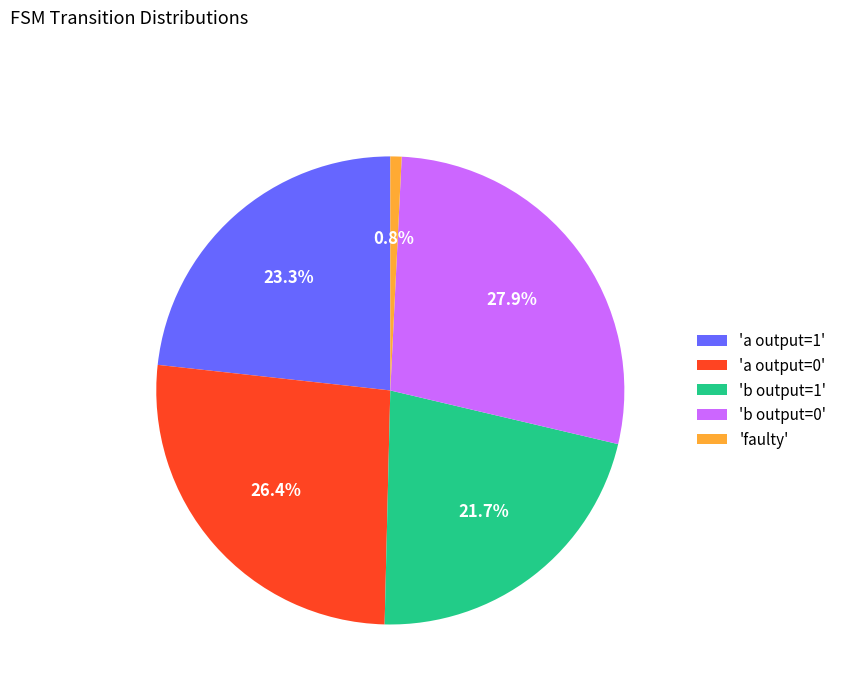

Does 'a output=1' represent more than half of the total?

No